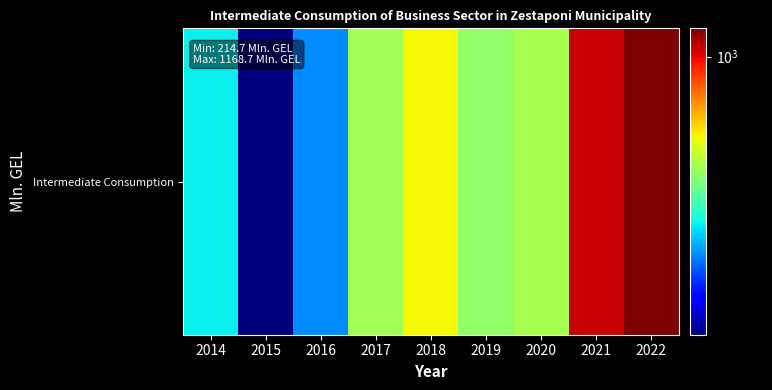

What is the difference between the values at 2016 and 2020?

211.8